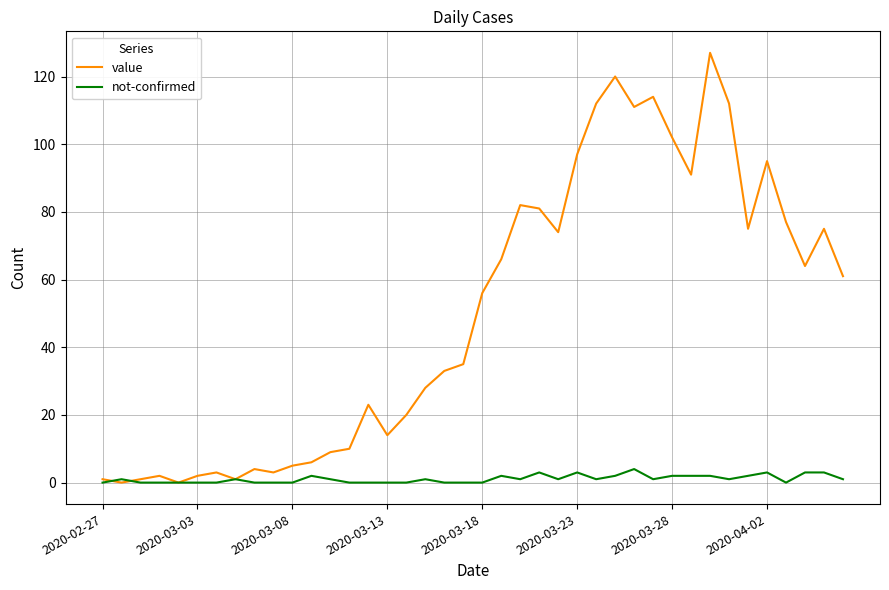

What is the highest value of the not-confirmed series?

4